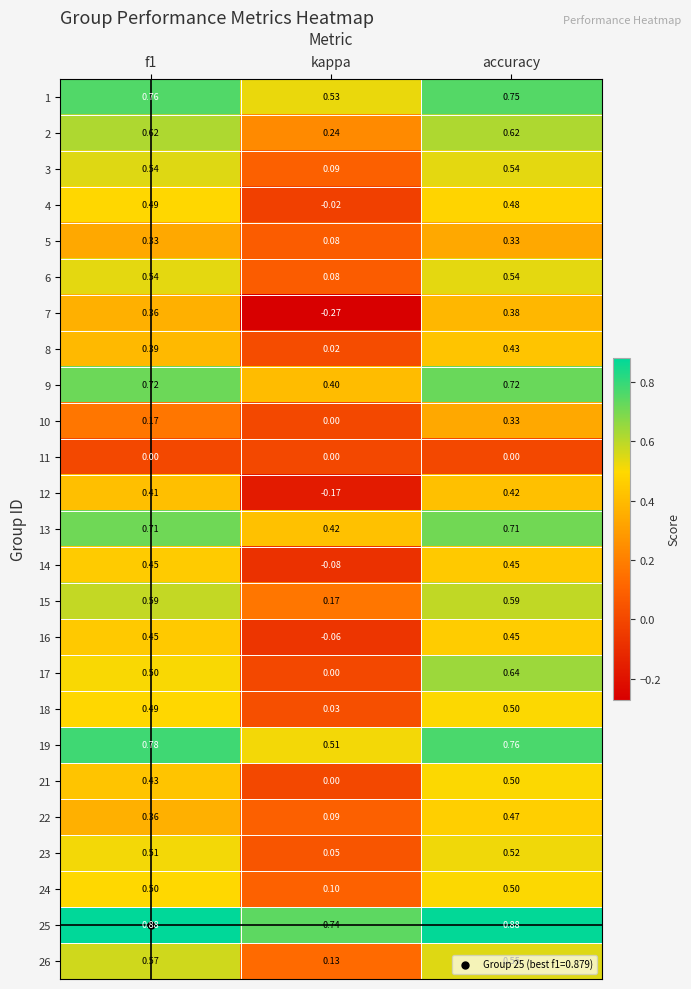

Is the value of 18 at f1 greater than the value of 4 at kappa?

Yes